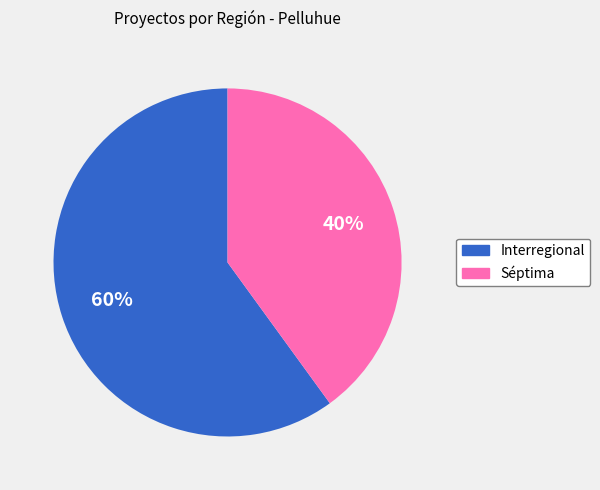

Count the number of slices in the pie.

2